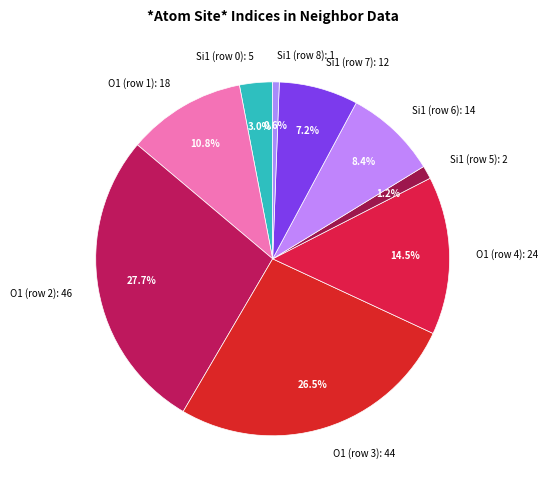

To the nearest percent, what percentage of the pie is Si1 (row 8)?

1%